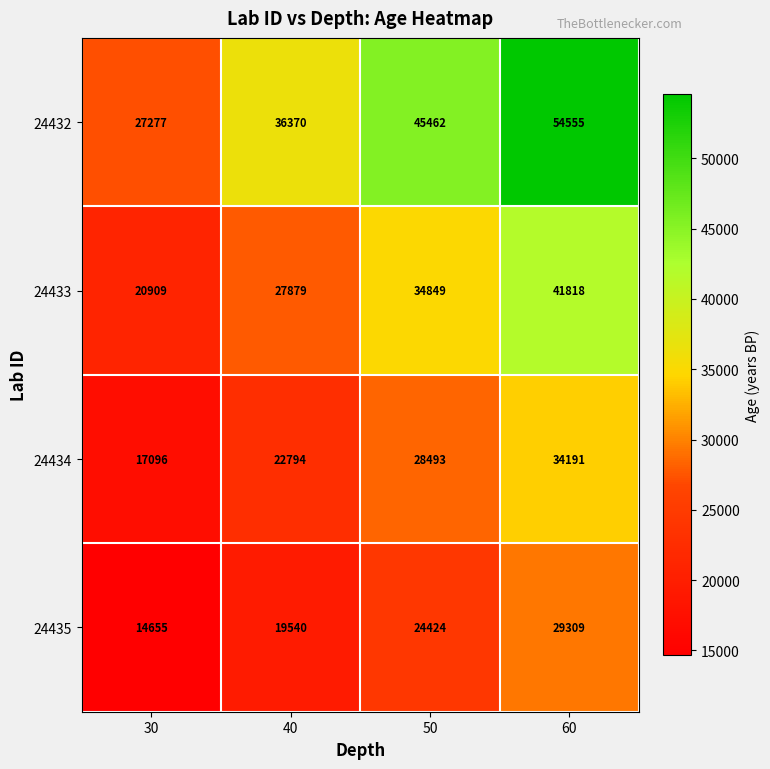

At which category is the sum across all series the highest?

60